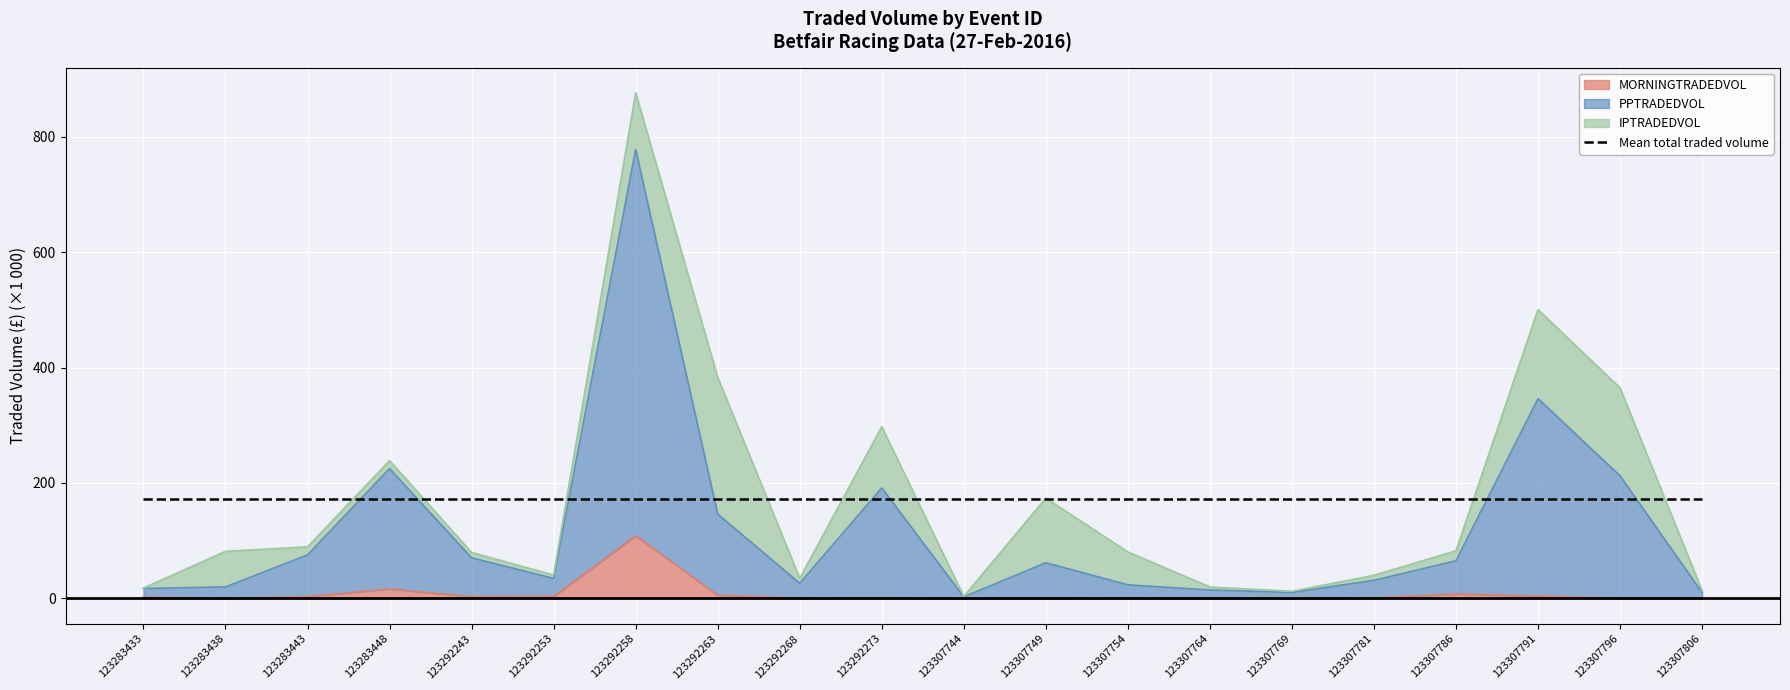

True or false: PPTRADEDVOL and MORNINGTRADEDVOL intersect in this chart.

False